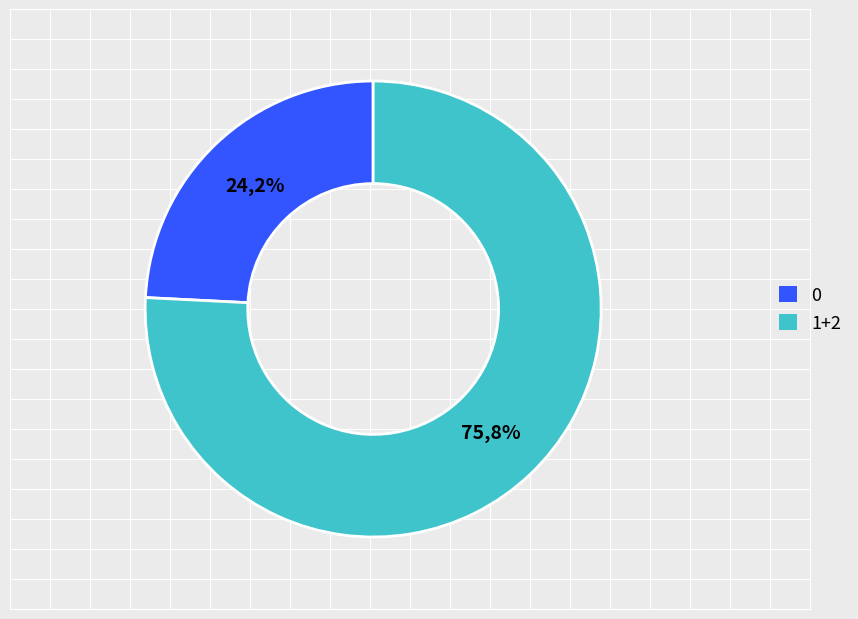

Does 2 account for over 50% of the chart?

No